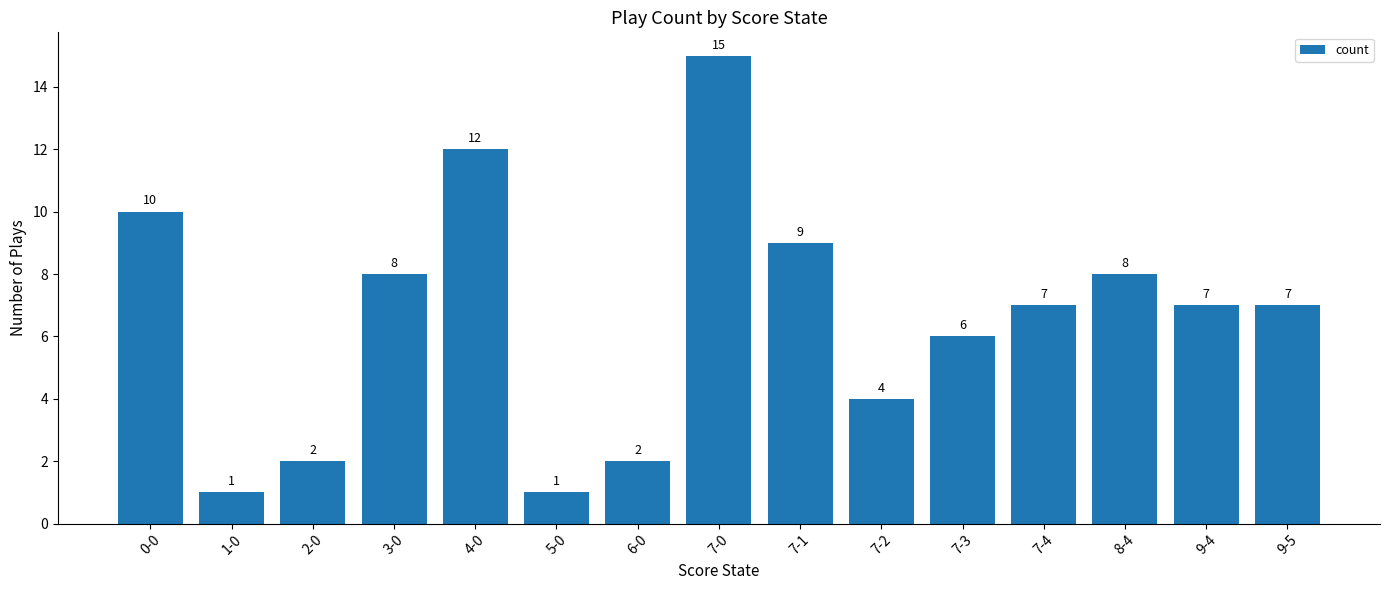

Which has a higher value, 9-5 or 4-0?

4-0